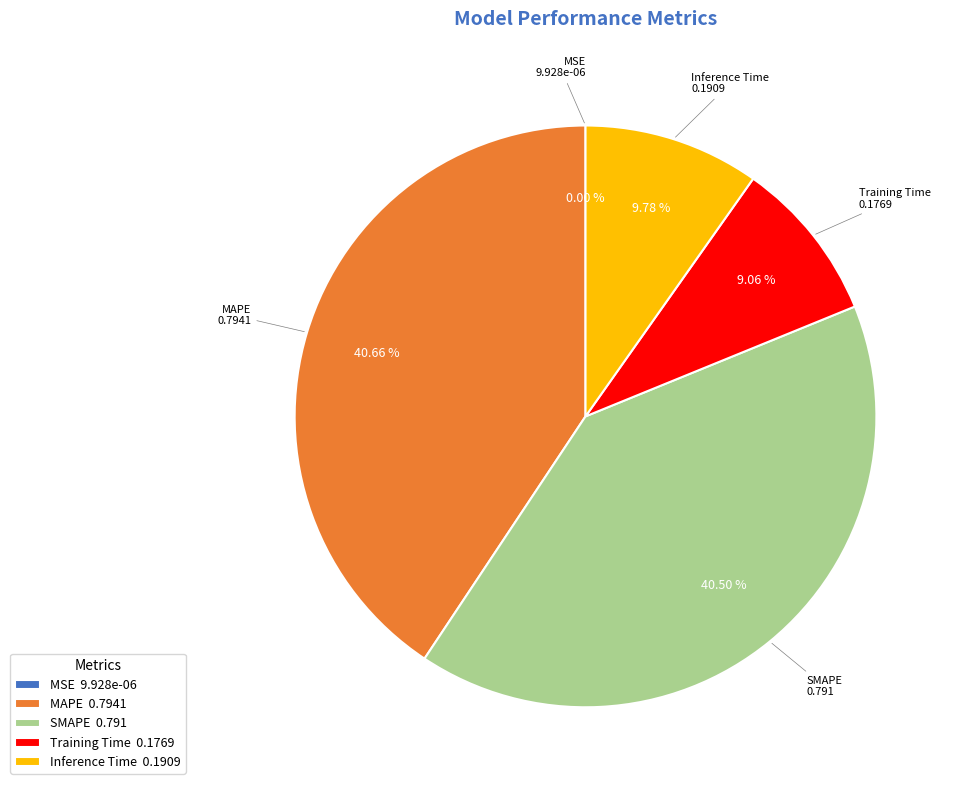

To the nearest percent, what percentage of the pie is MAPE?

41%